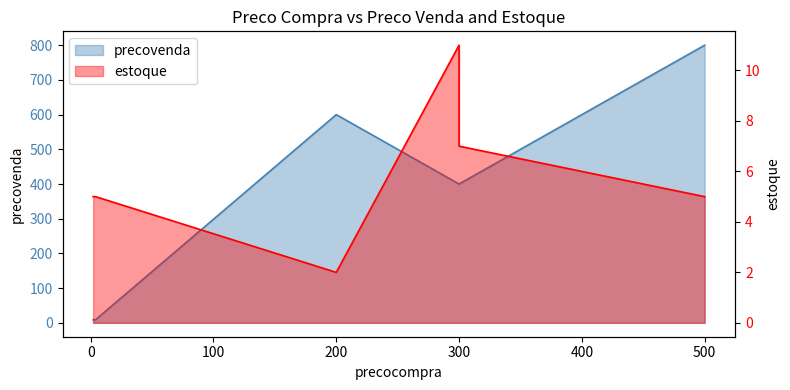

What is the maximum value for estoque?

11